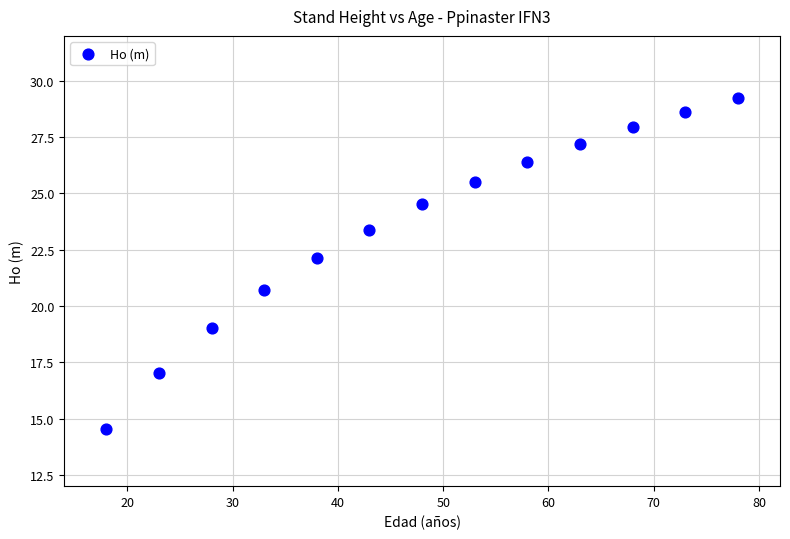

What is the range of X values (max minus min)?

60.0